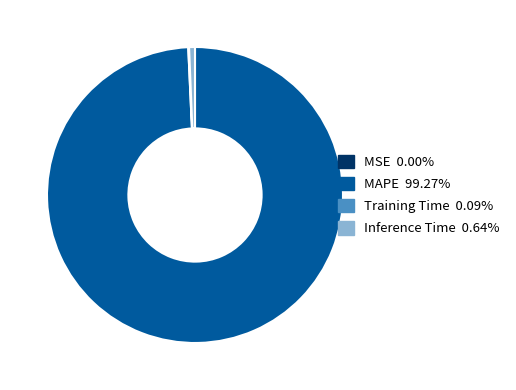

Do Inference Time 0.64% and MAPE 99.27% together represent more than half of the pie?

Yes